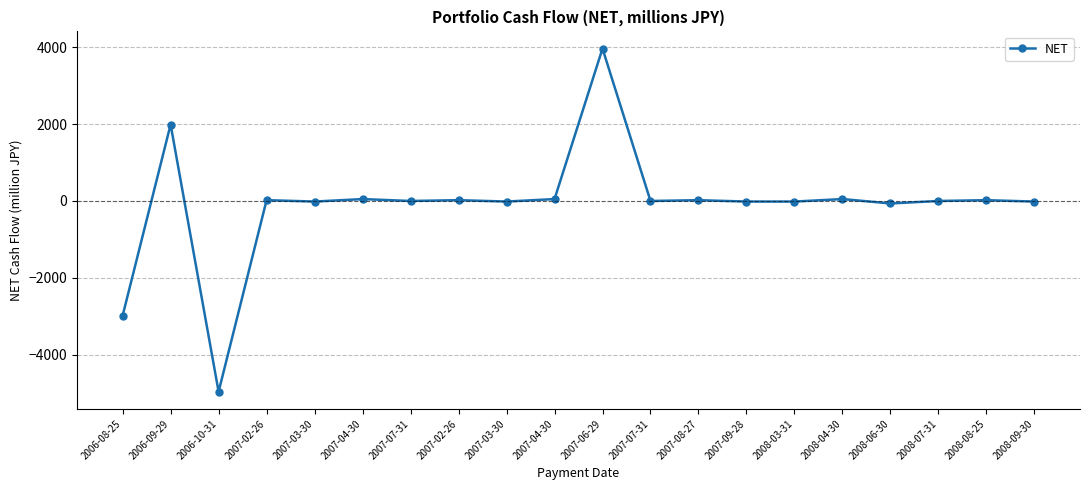

Is this an area chart (filled region under the line)?

No